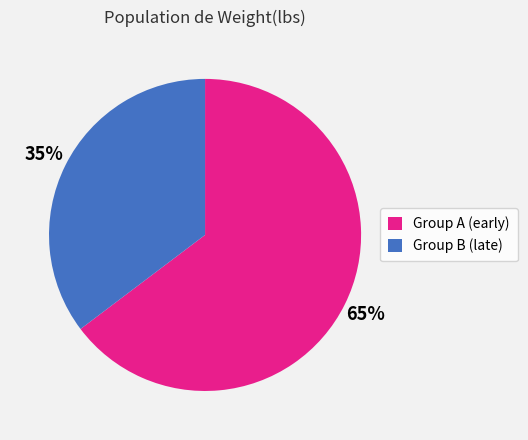

What is the largest slice in the pie chart?

Group A (early)